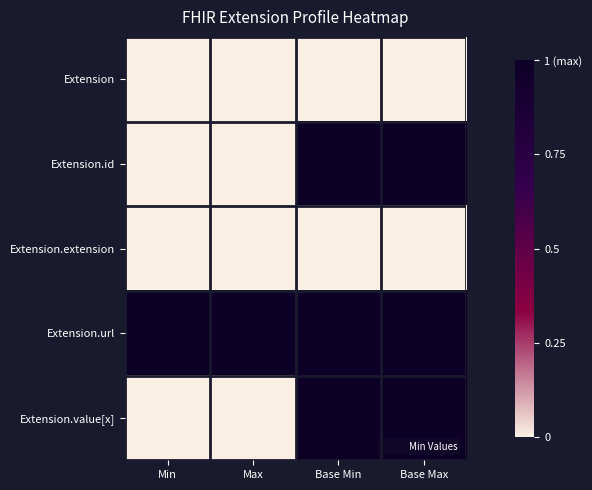

Which series has the largest range (max minus min)?

Extension.id